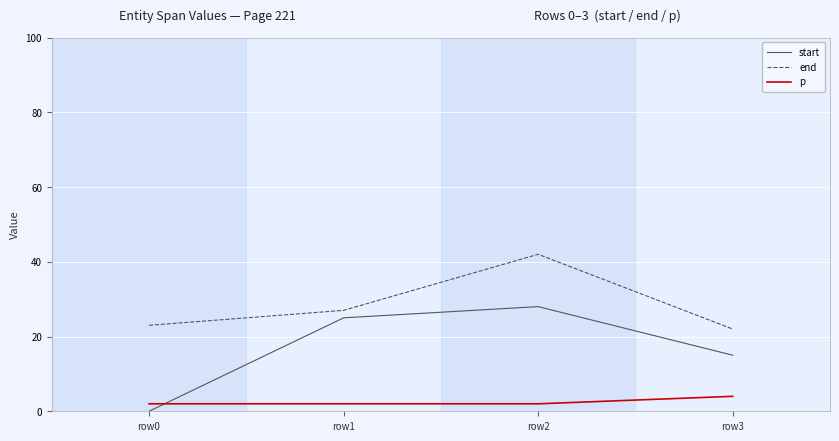

Which series has the largest total across all categories?

end